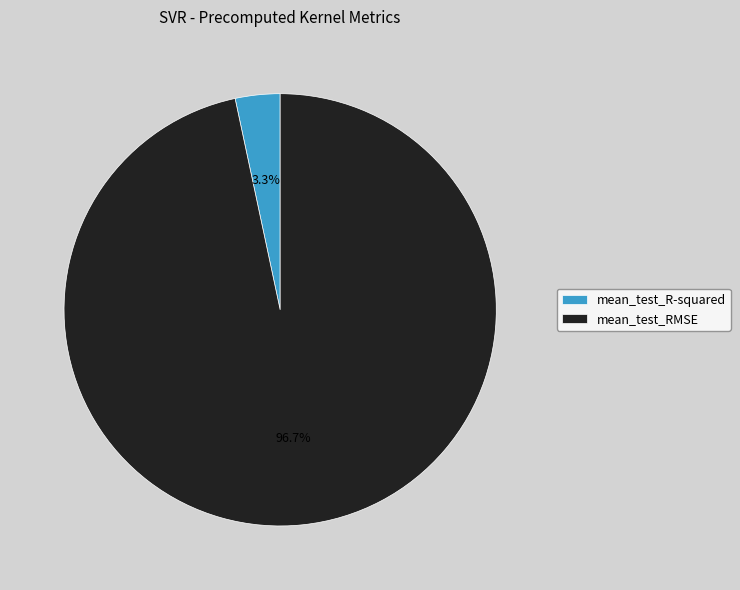

Which category has the biggest portion of the pie?

mean_test_RMSE